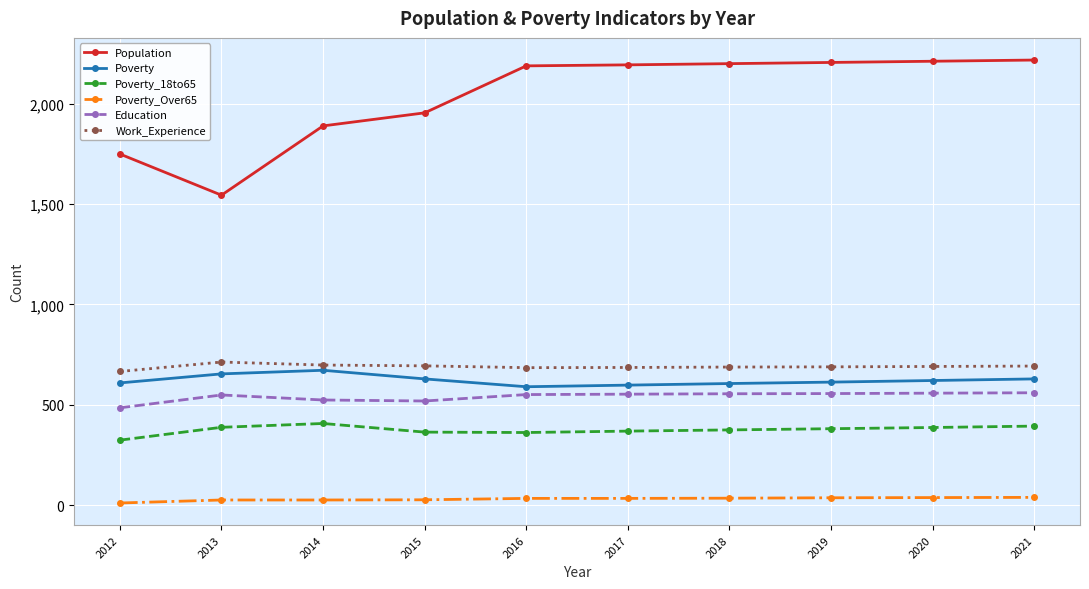

Which series has the largest total across all categories?

Population